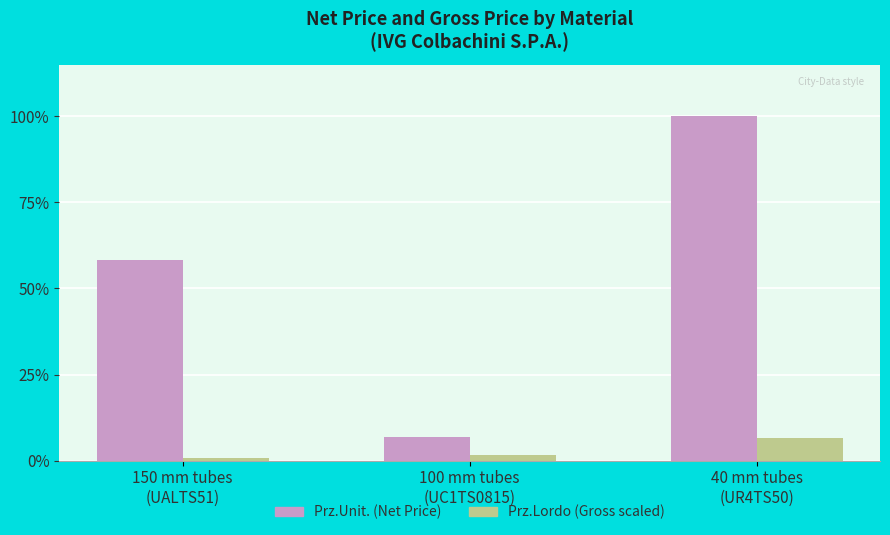

Rank the categories by Prz.Unit. (Net Price) value from highest to lowest.

40 mm tubes
(UR4TS50), 150 mm tubes
(UALTS51), 100 mm tubes
(UC1TS0815)